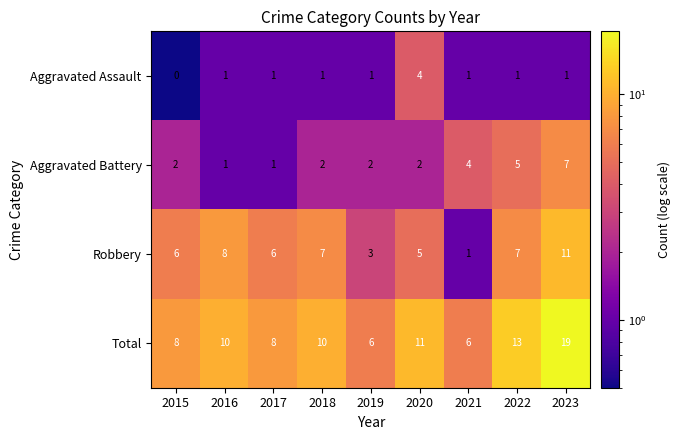

Which series has the largest total across all categories?

Total